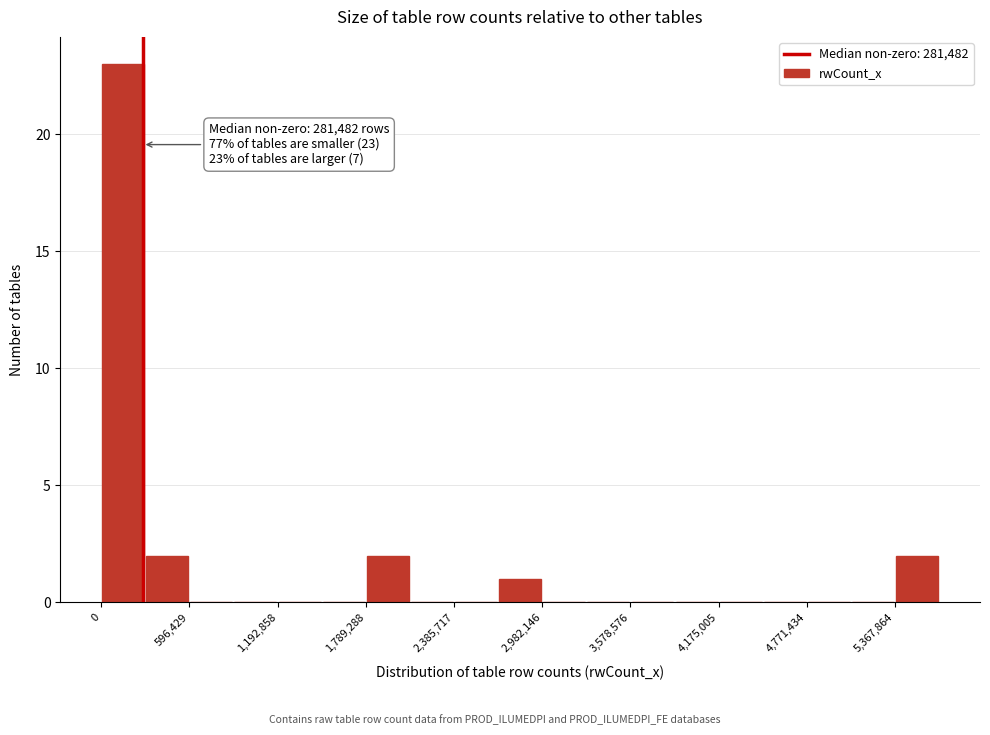

Read against the x-axis, roughly where is the centre of the tallest bar?

100000